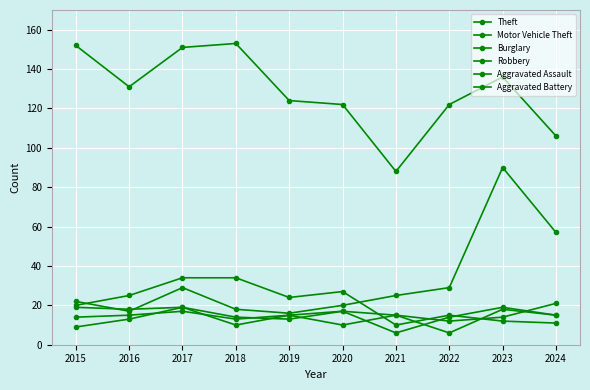

True or false: Burglary has more than 1 points higher than both neighbors.

True